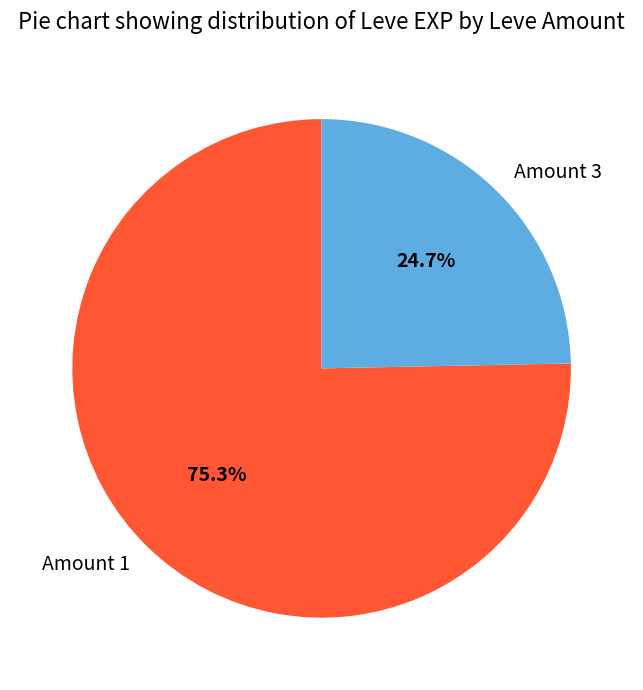

What is the largest slice in the pie chart?

Amount 1